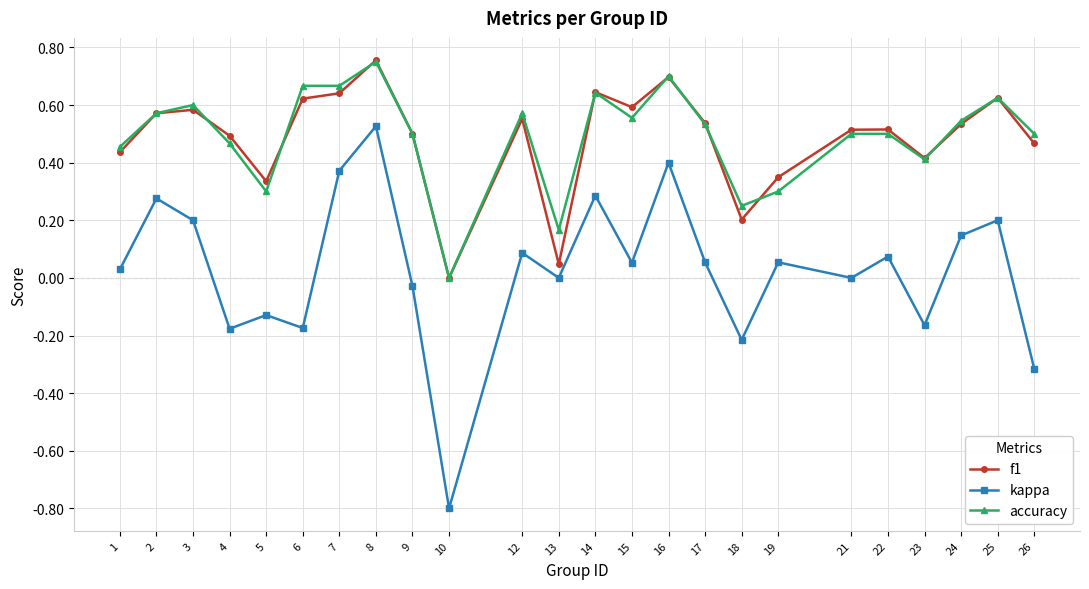

How many values in f1 are above zero?

23